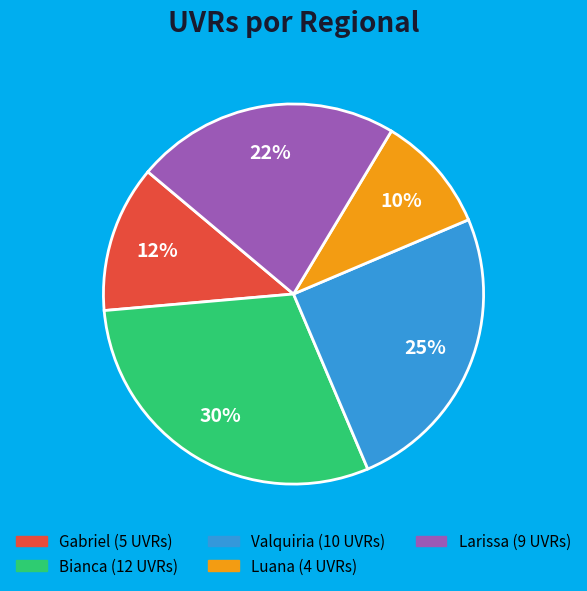

To the nearest percent, what is the average slice percentage?

20%